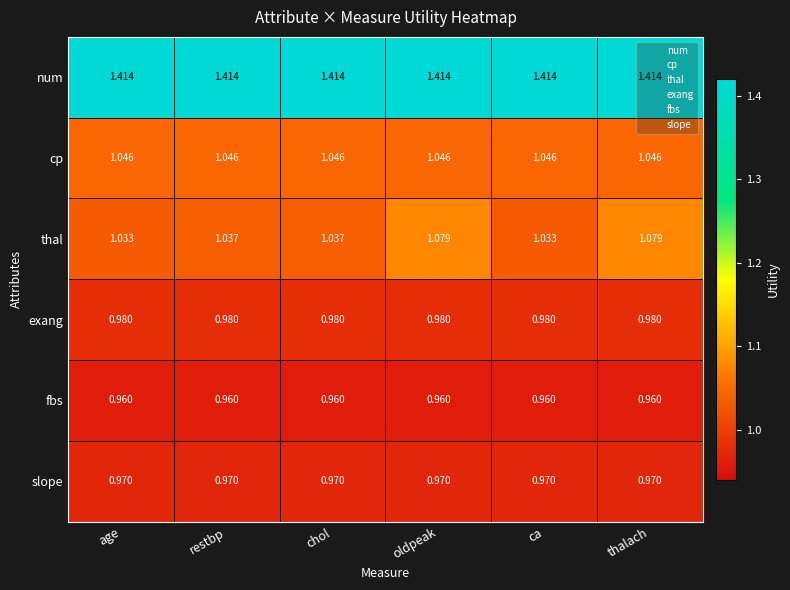

Is the value of num at age greater than the value of thal at chol?

Yes